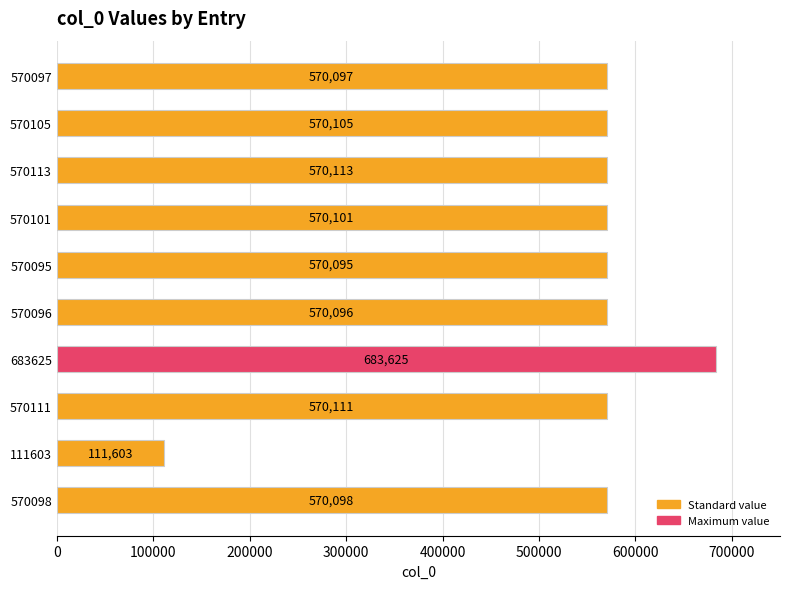

Does the chart contain stacked bars?

No